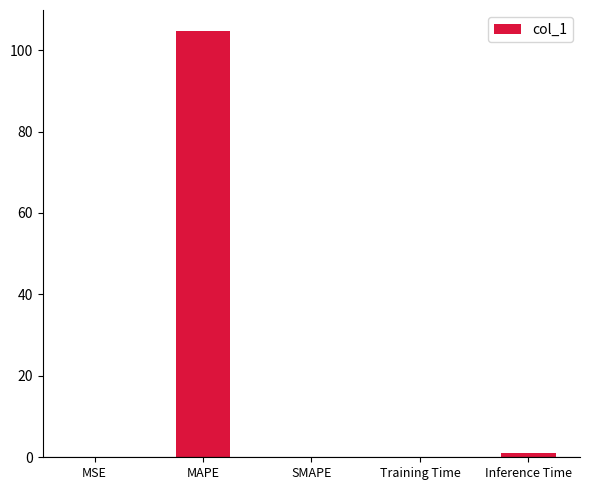

How many categories are shown in the chart?

5